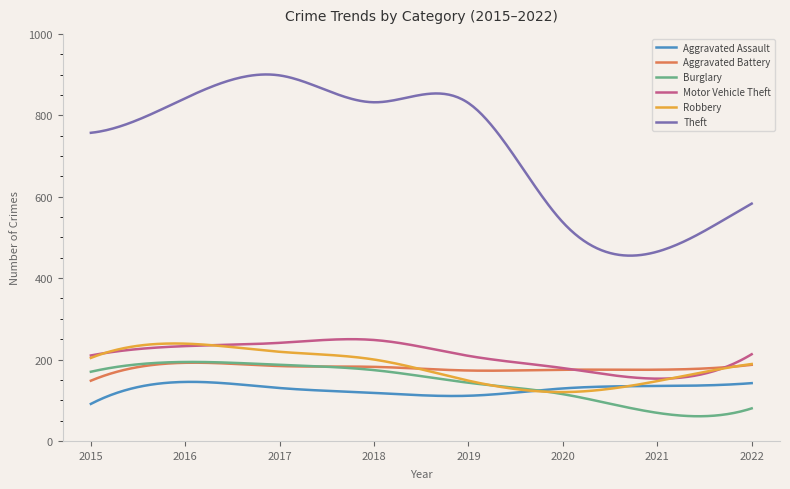

Which series has the largest total across all categories?

Theft